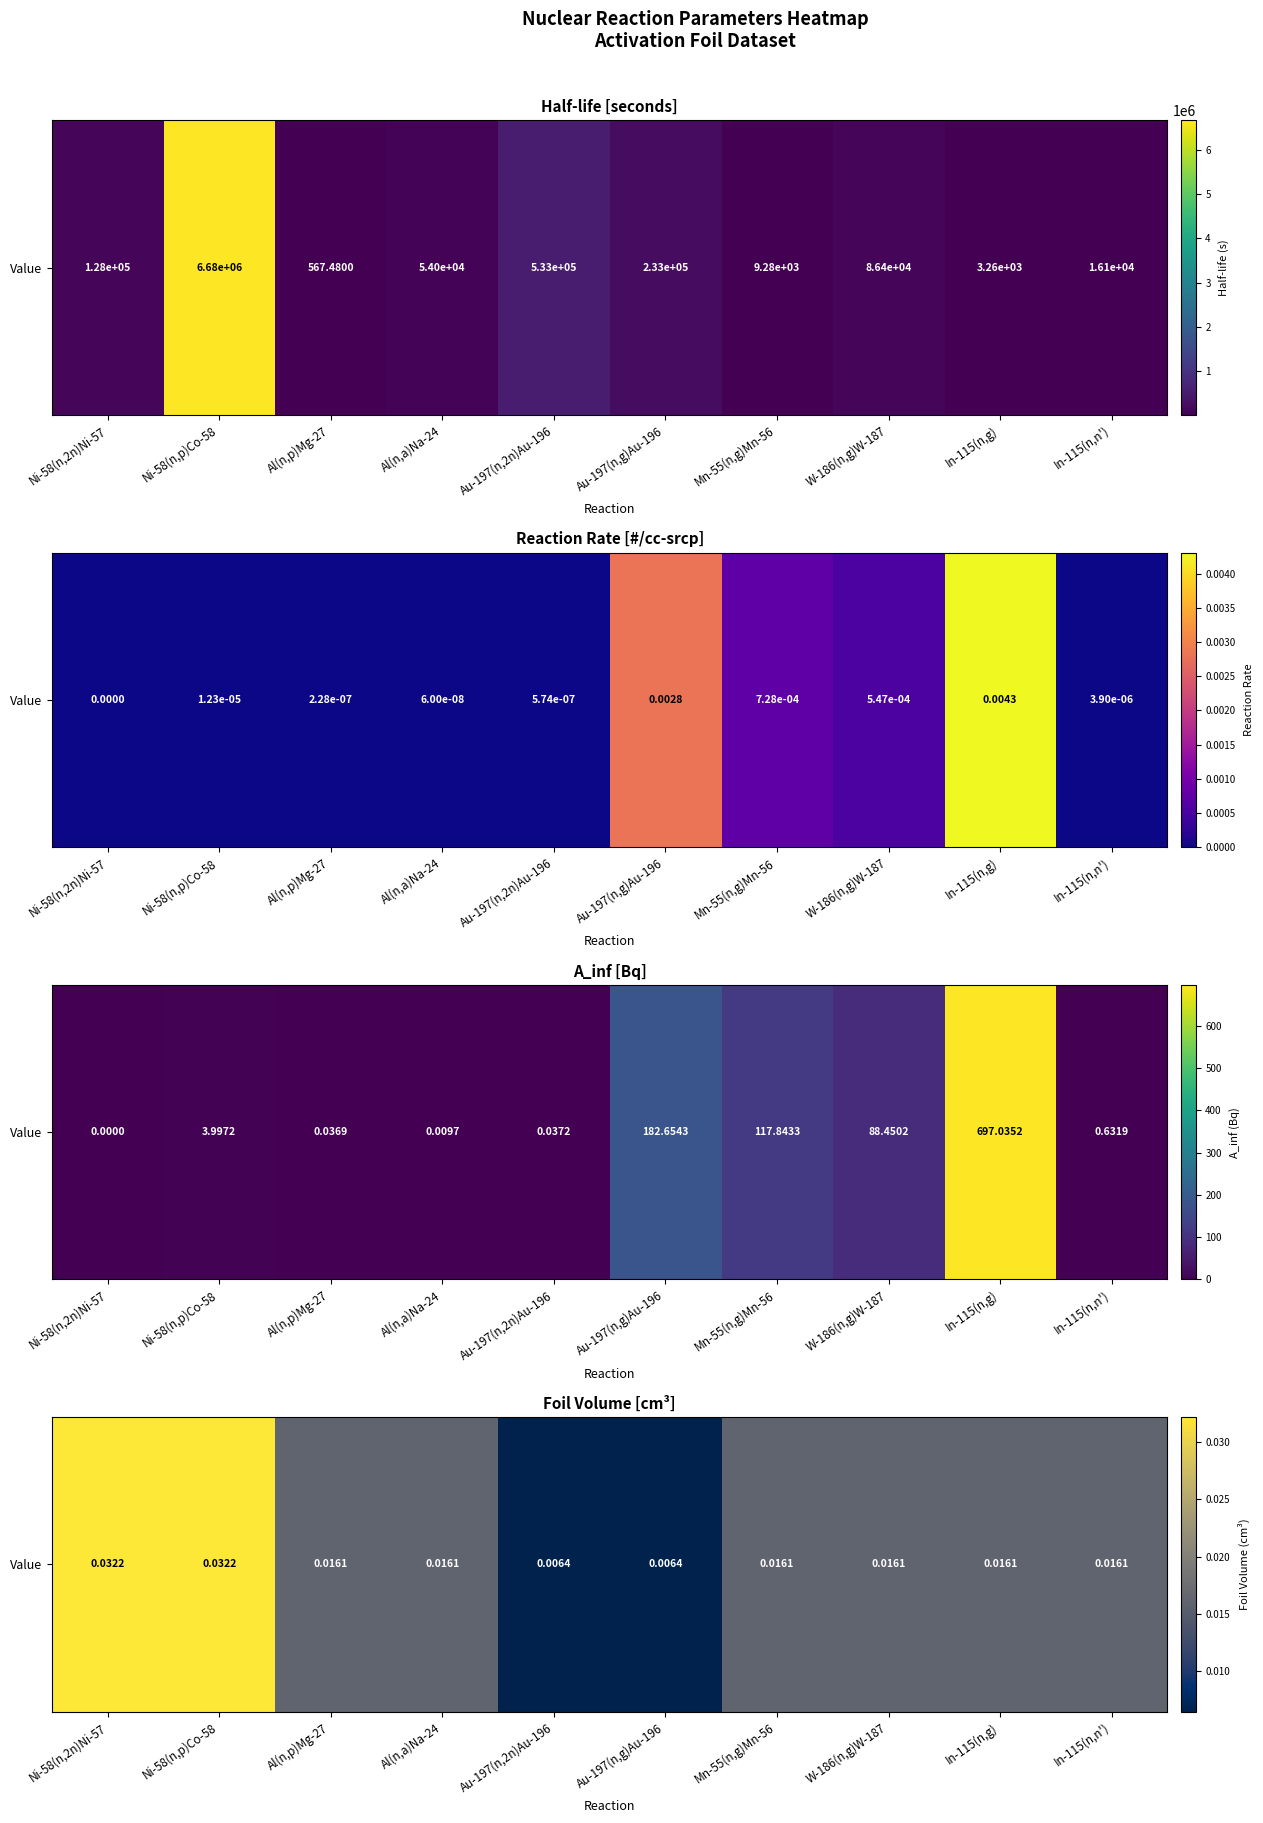

The chart shows a value of 0.0 at In-115(n,n'). True or false?

False